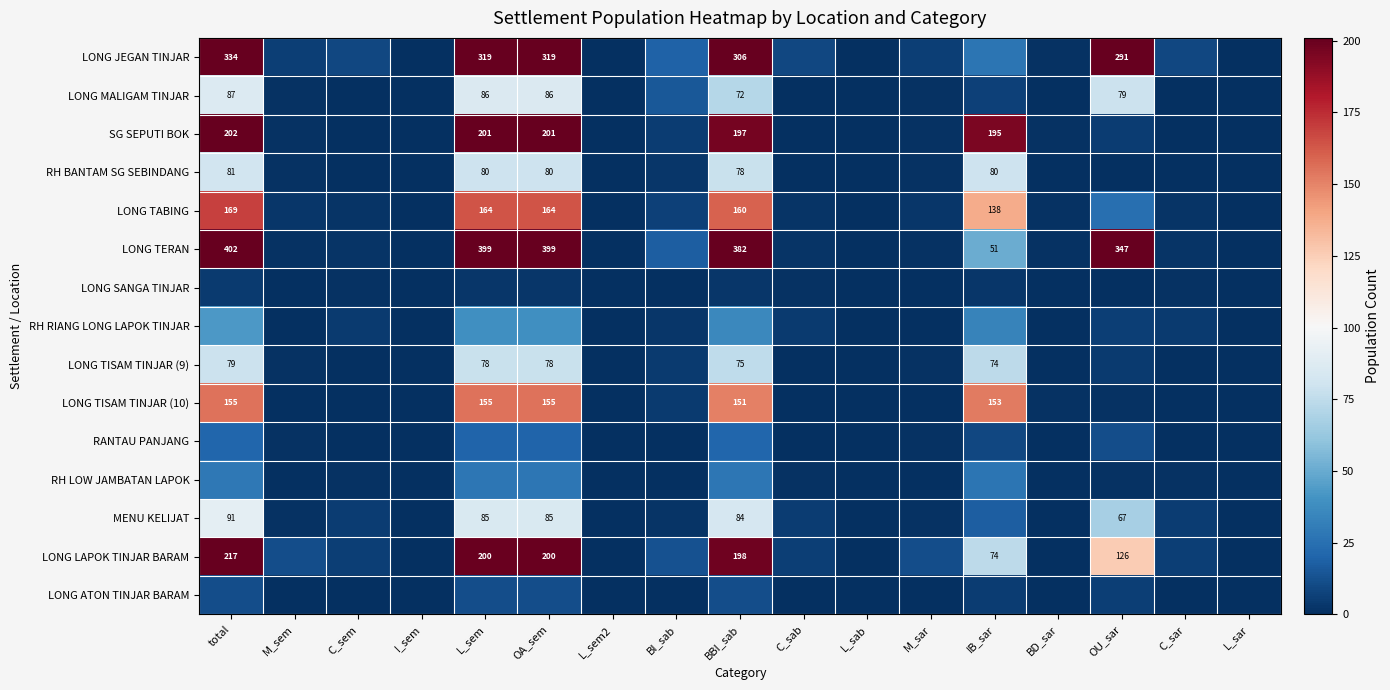

The value of LONG MALIGAM TINJAR at L_sem is 86. True or false?

True